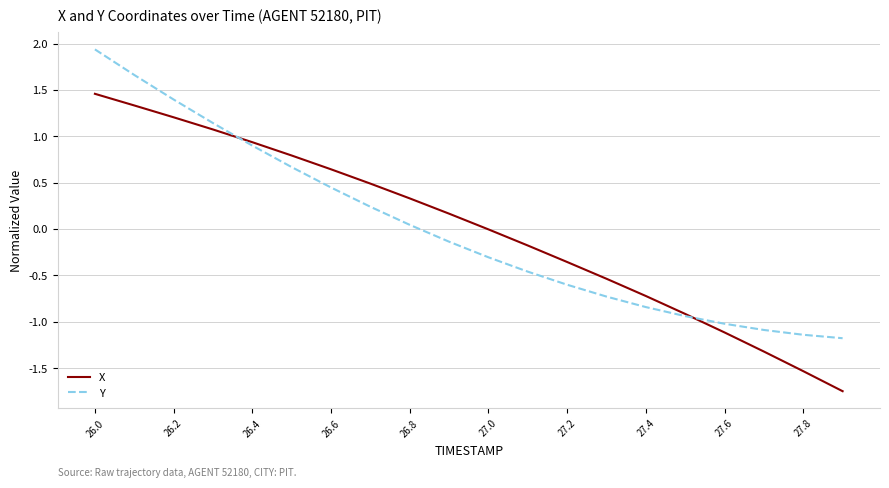

What is the difference between the second highest and second lowest values in the X series?

2.9